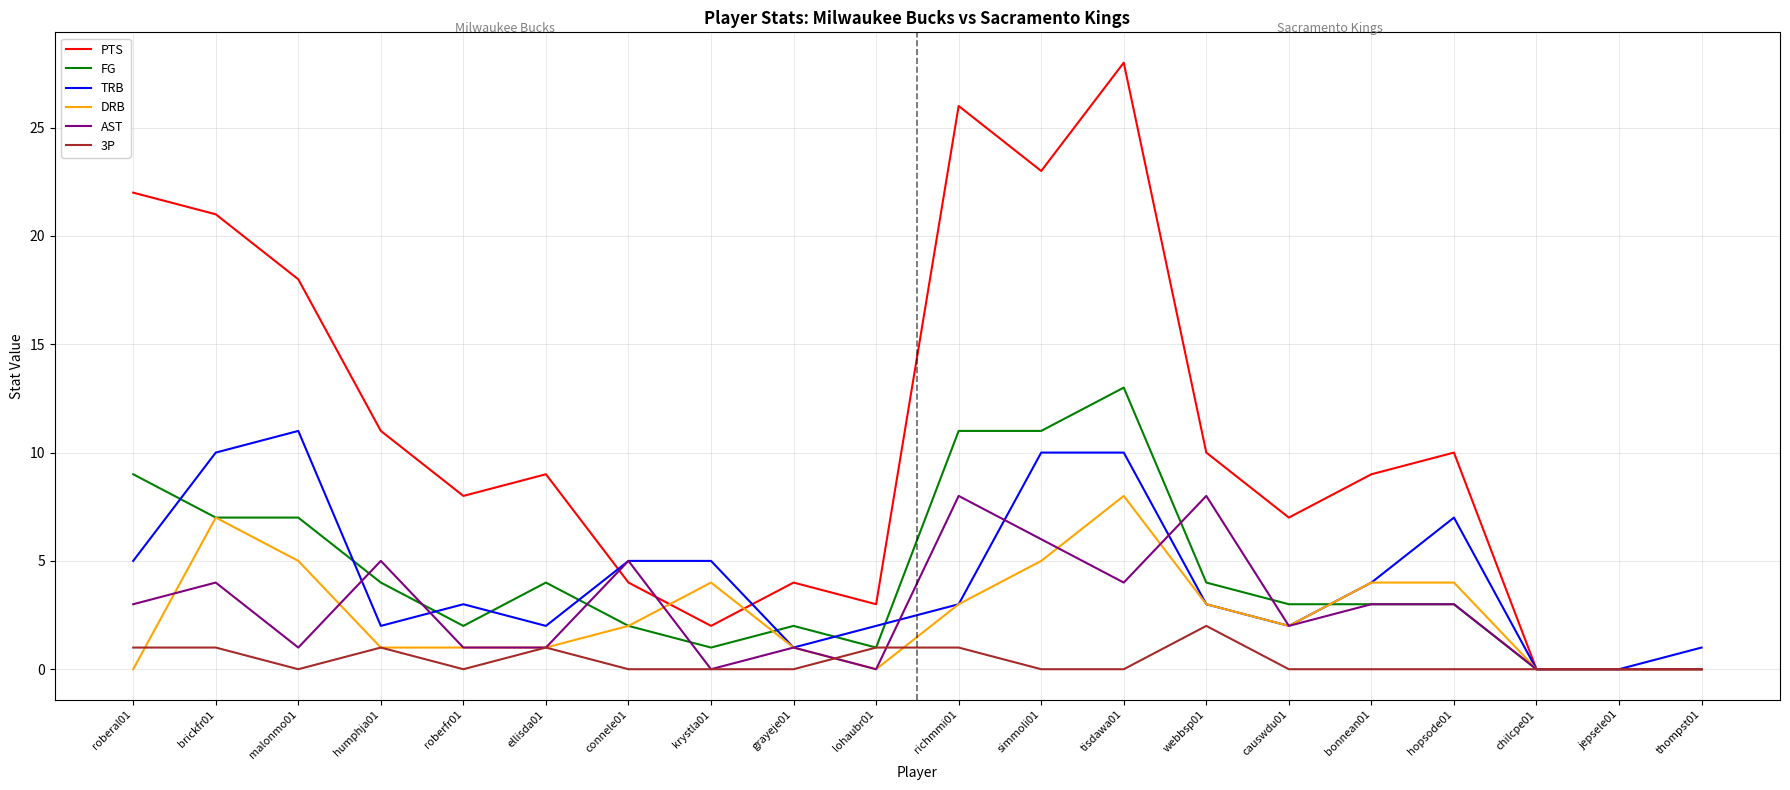

At which category is the sum across all series the highest?

tisdawa01